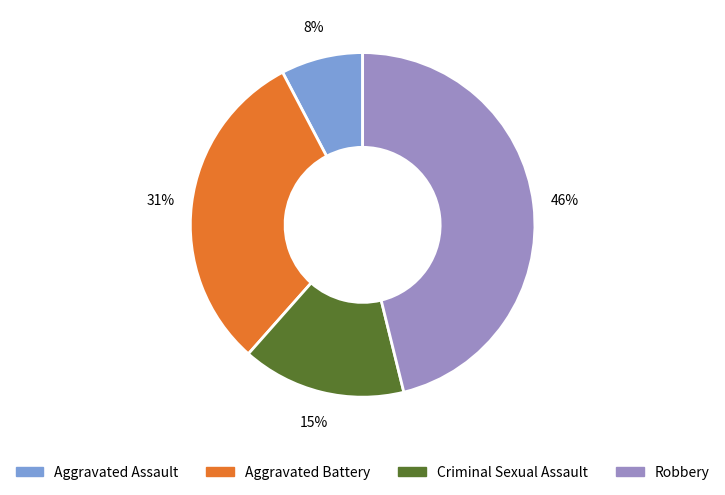

Which category has the smallest portion of the pie?

Aggravated Assault